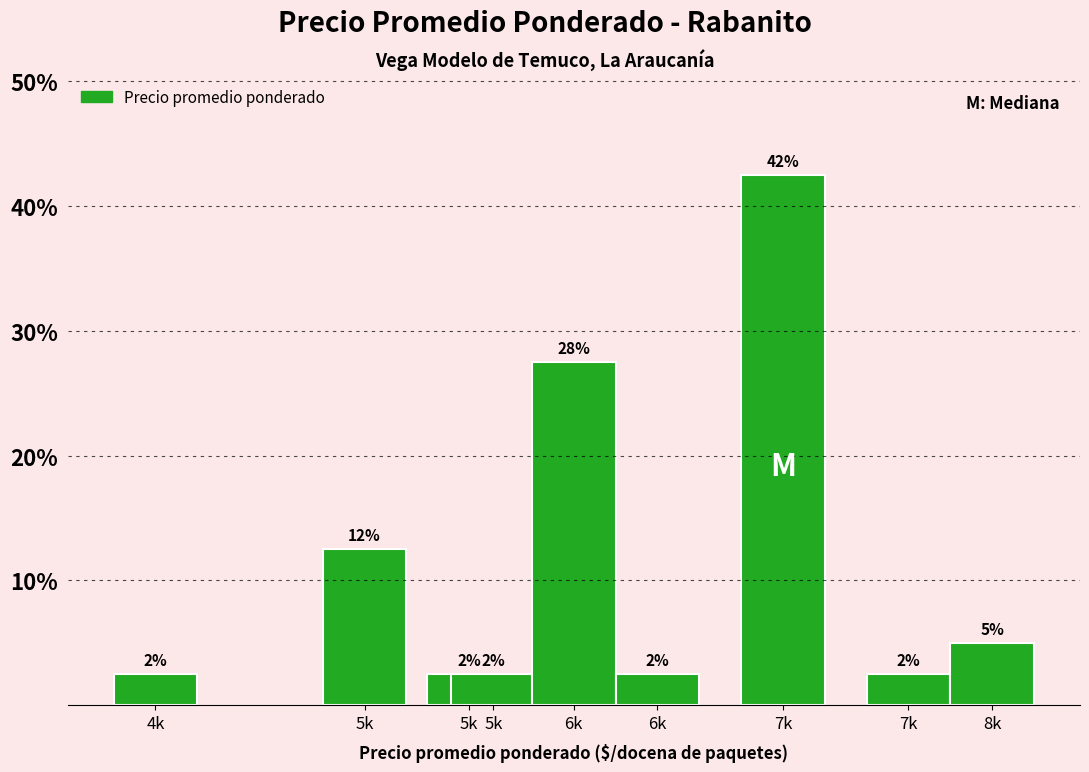

How many bars are there in total?

9